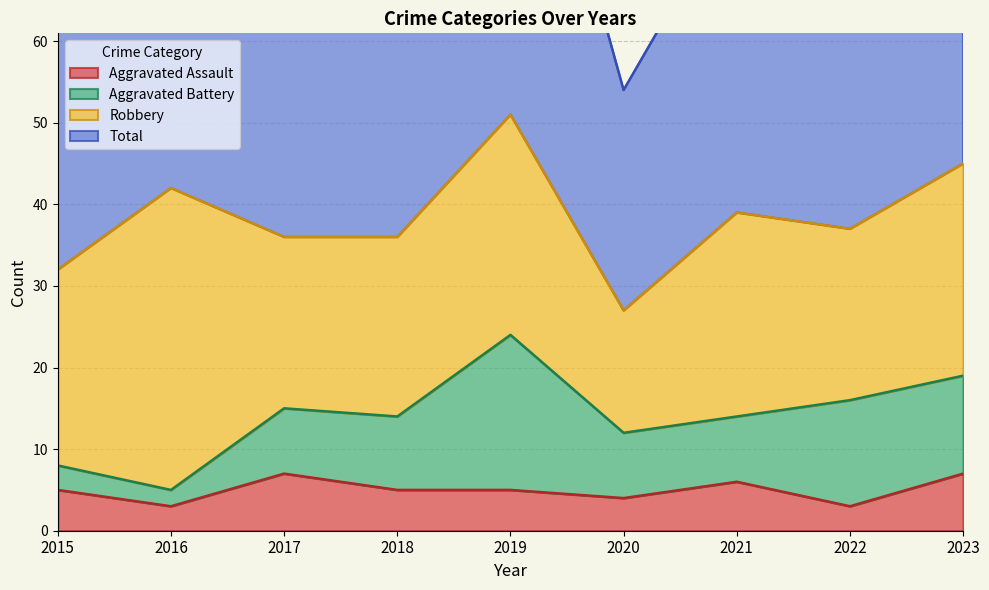

Is it true that Aggravated Assault equals 2 at 2018?

False